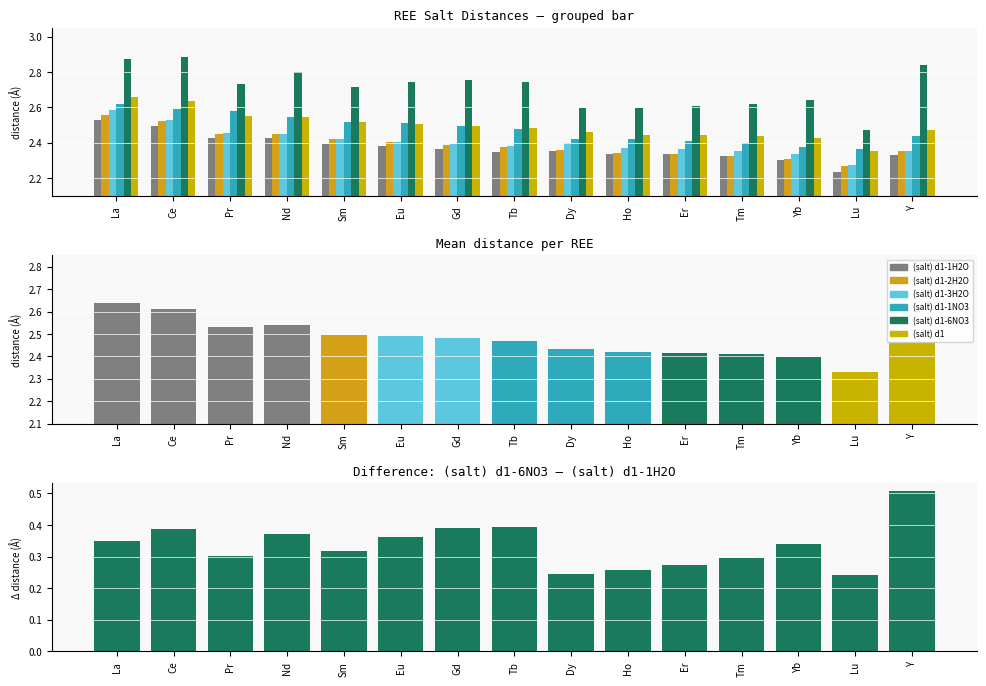

What is the value of the (salt) d1-1NO3 bar at the 7th from the left?

2.5